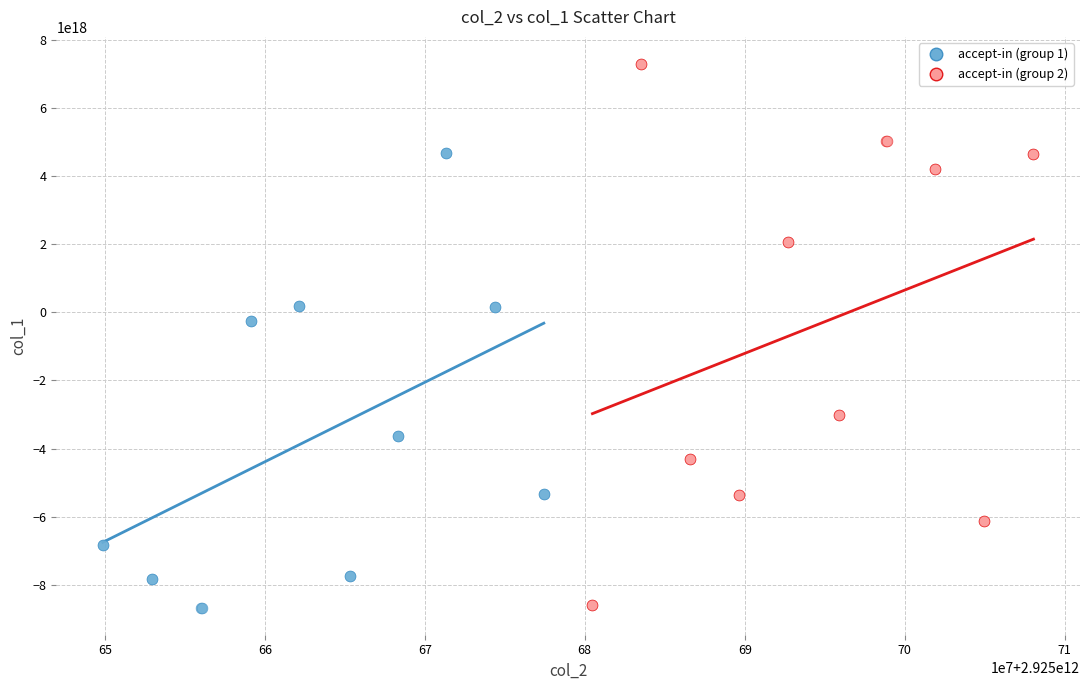

Which series reaches the maximum Y coordinate?

accept-in (group 2)